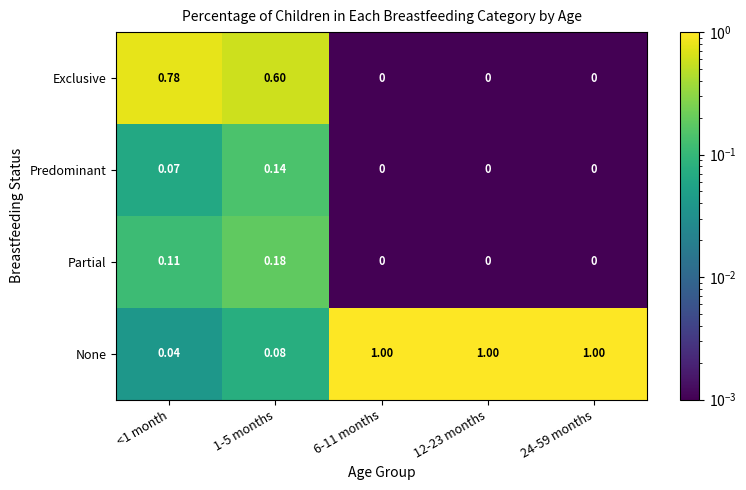

Count the number of data series in this chart.

4